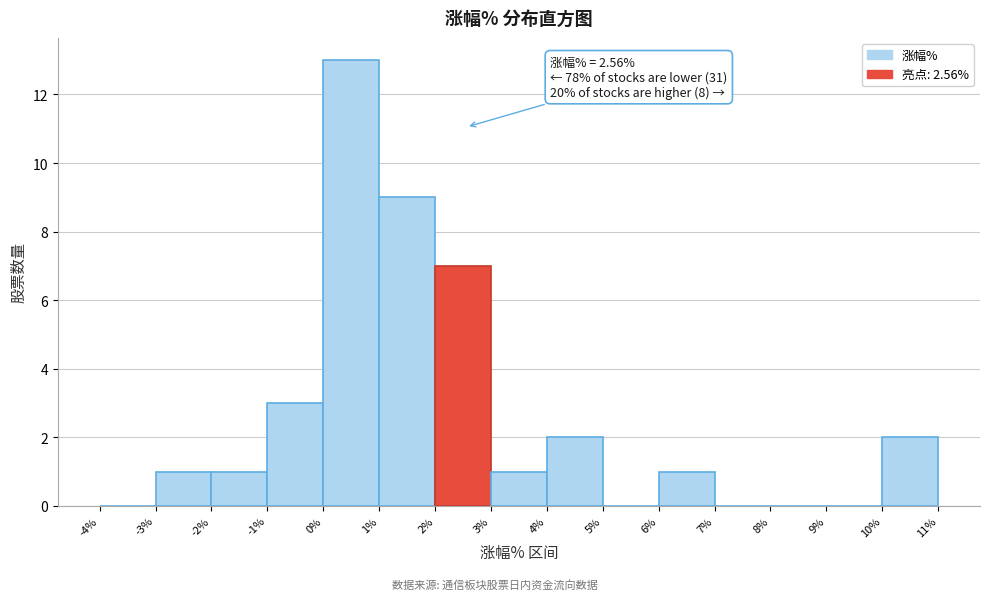

Over which range of the x-axis is the bar tallest?

0% to 1%